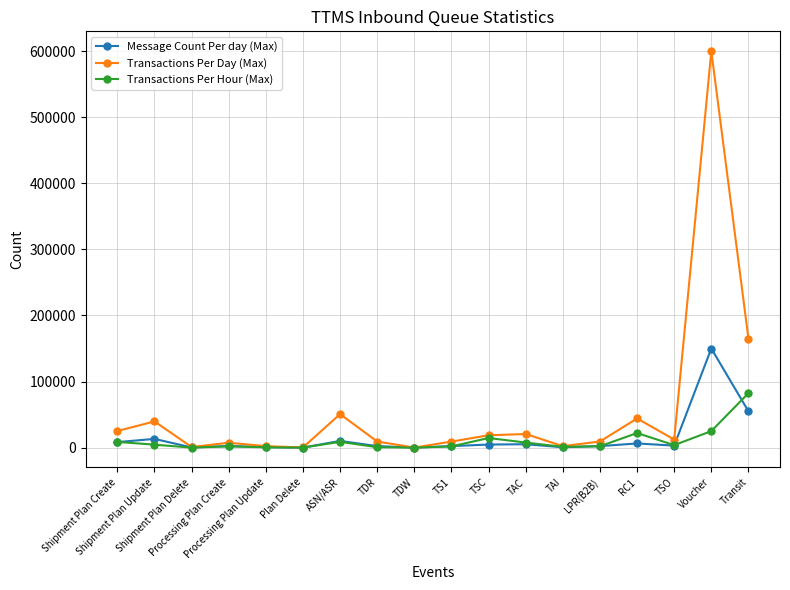

List the series in order of their peak value, lowest first.

Transactions Per Hour (Max), Message Count Per day (Max), Transactions Per Day (Max)